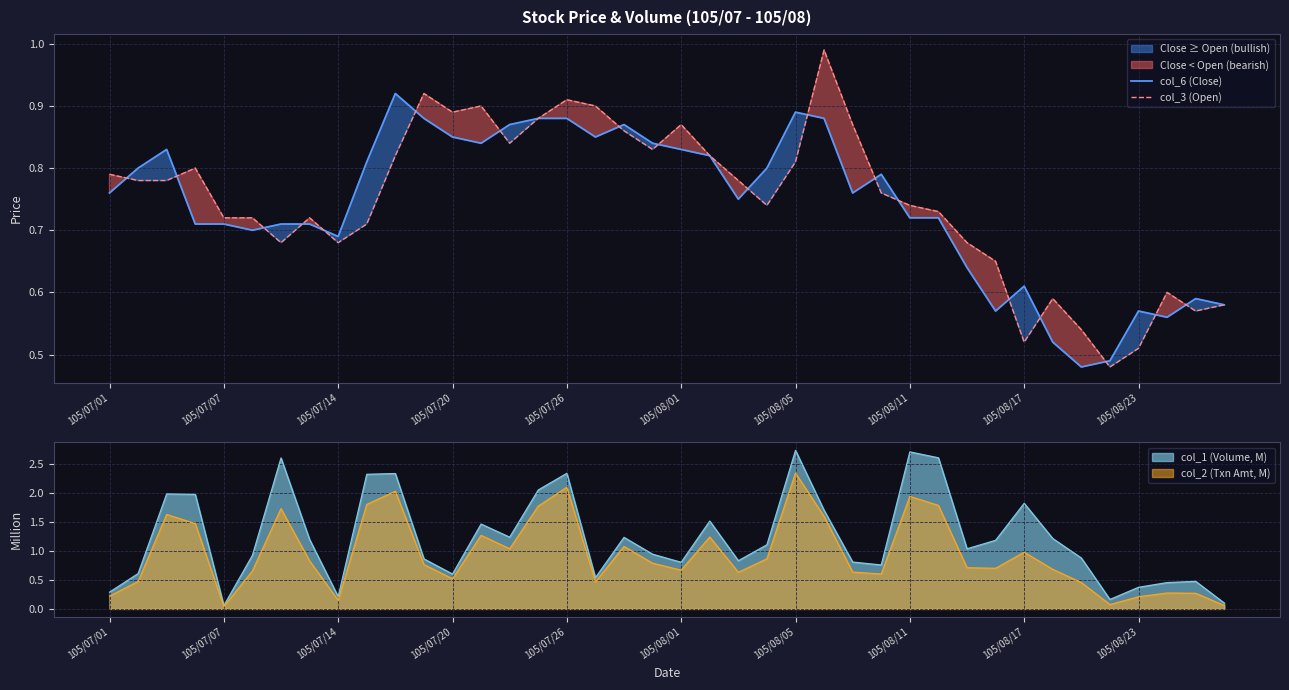

Is it true that col_6 (Close) equals 1.4 at 105/08/05?

False